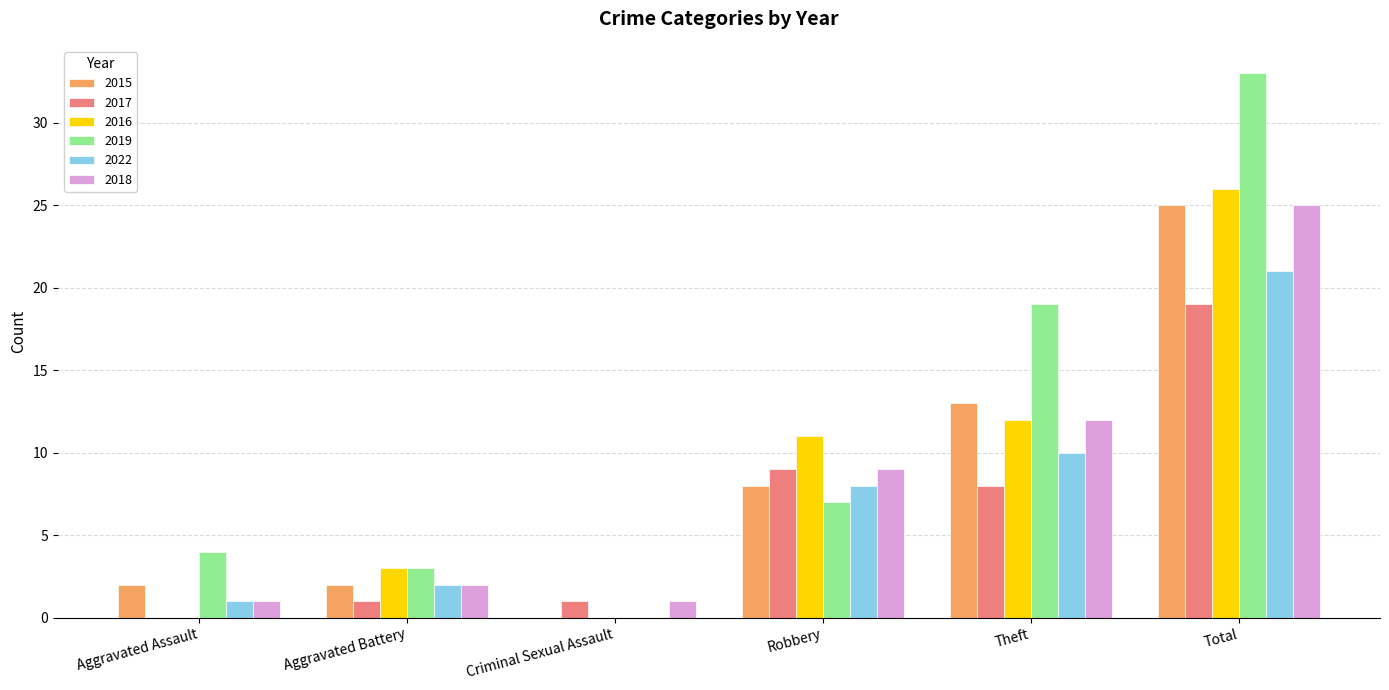

What are all the series names shown in the legend?

2015, 2017, 2016, 2019, 2022, 2018